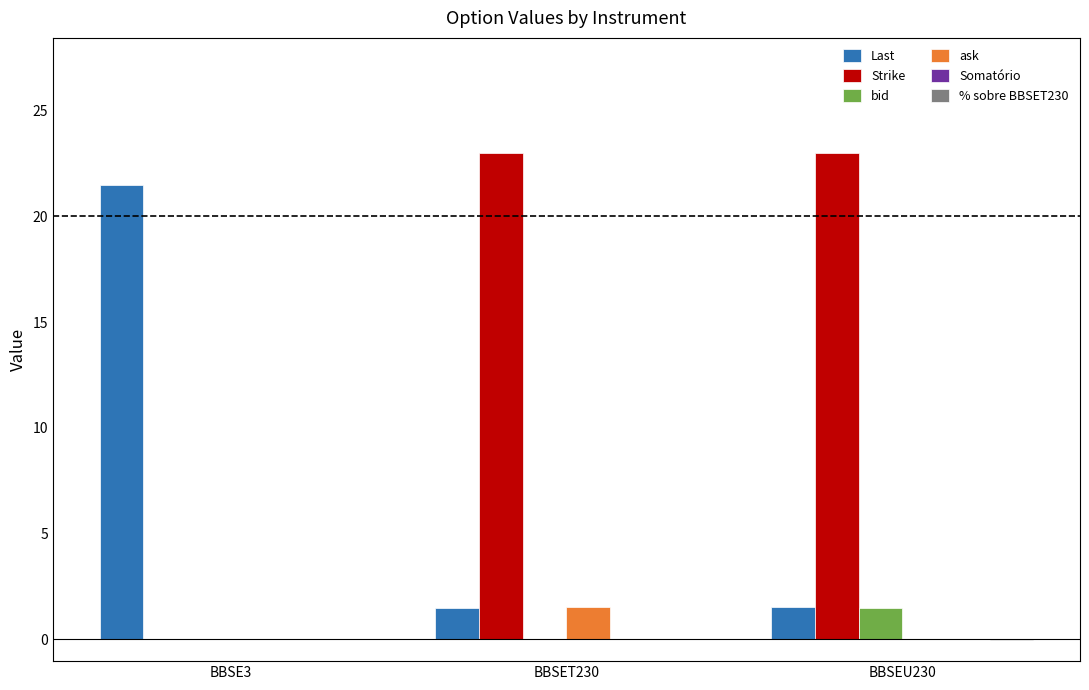

The Last series shows 0.6 at BBSEU230. True or false?

False